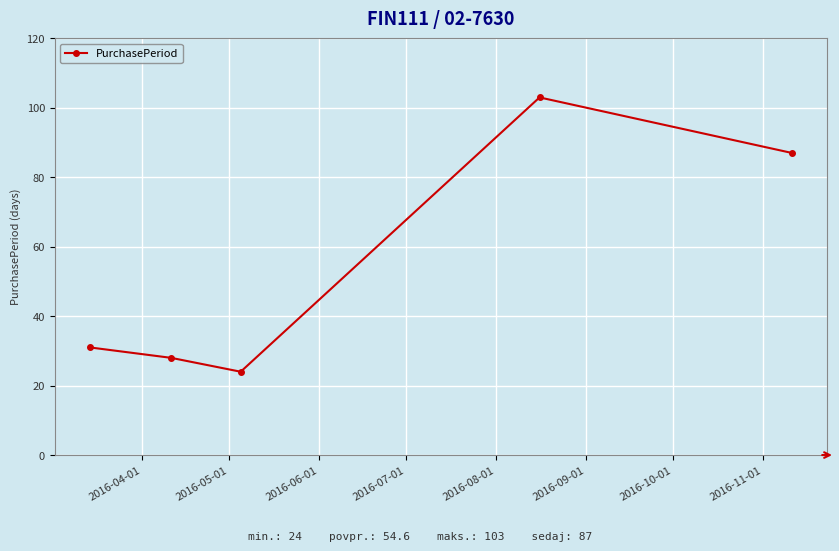

True or false: the data has more than 2 interior local peaks.

False